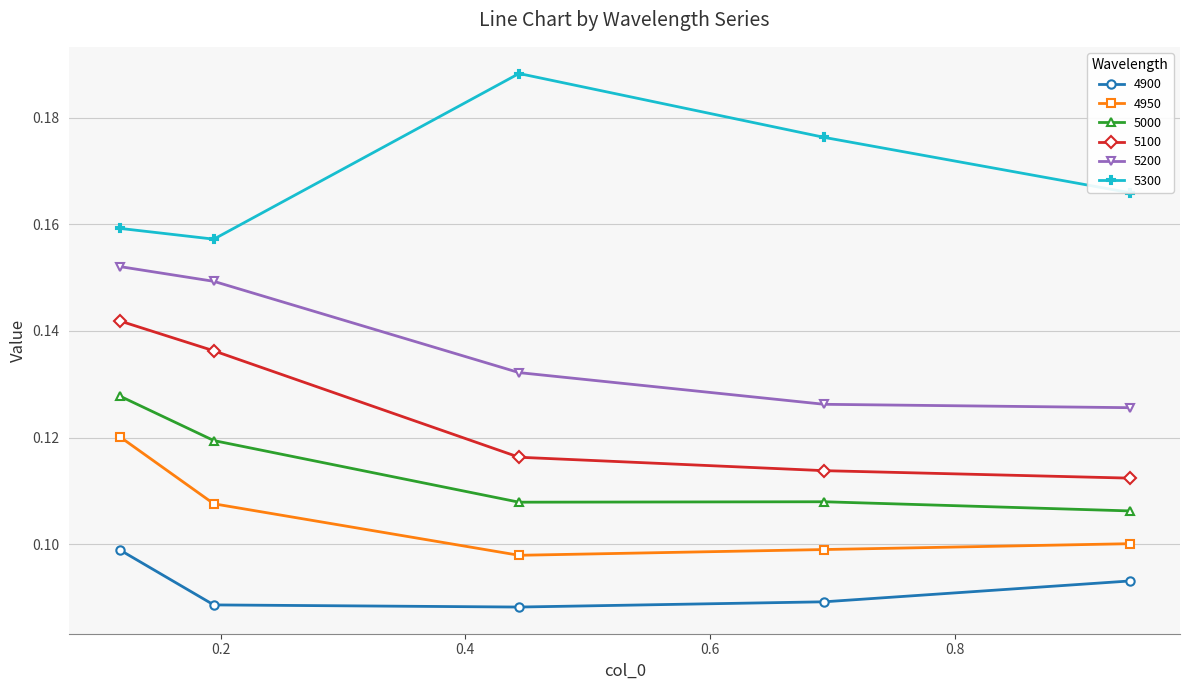

True or false: 5300 has more than 0 interior local peaks.

True